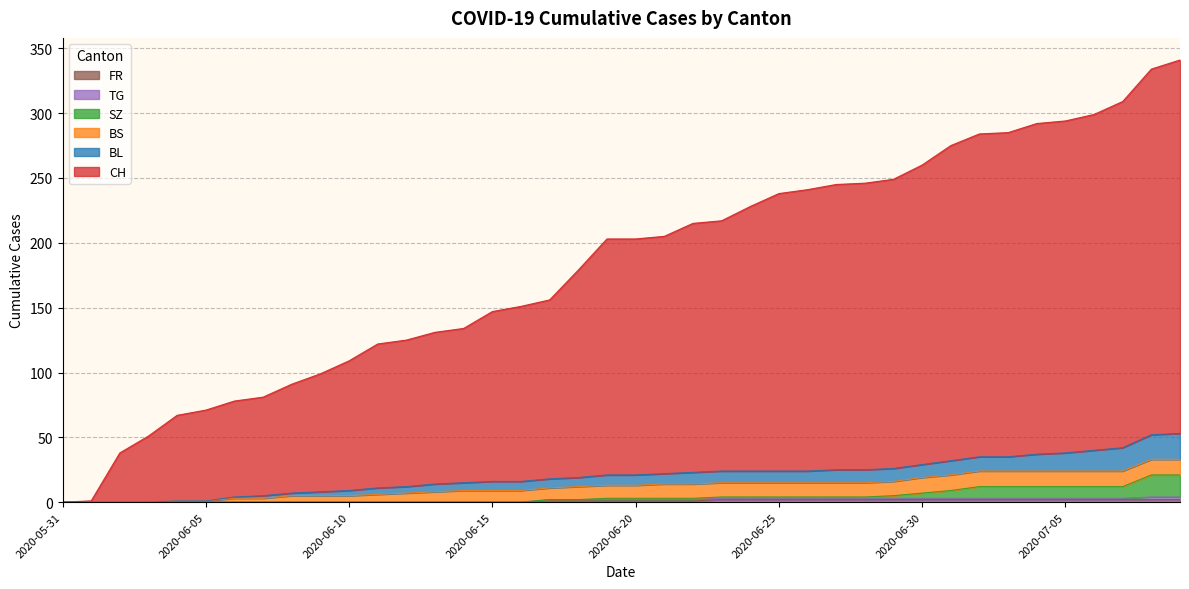

At how many categories does at least one series exceed 40?

37